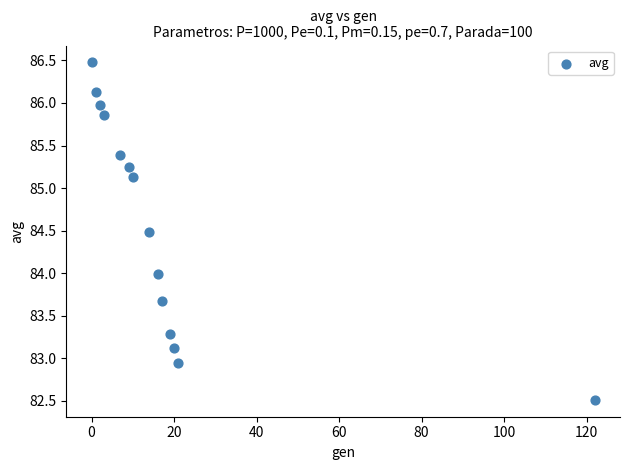

What is the range of Y values (max minus min)?

4.0